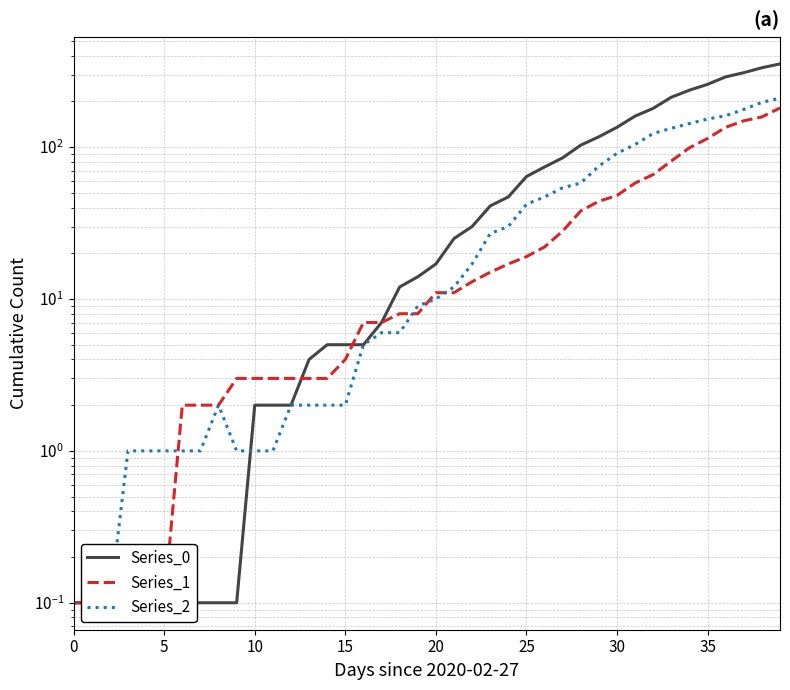

The Series_2 series shows 1.0 at 9. True or false?

True